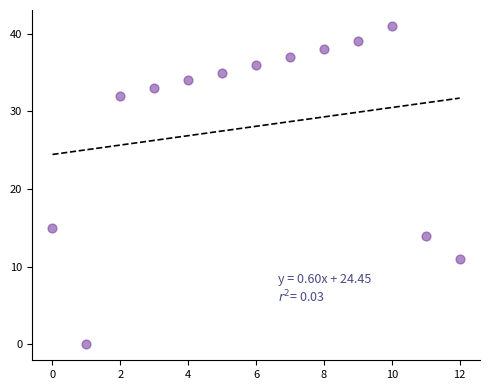

What Y value in the scatter plot is closest to 20?

15